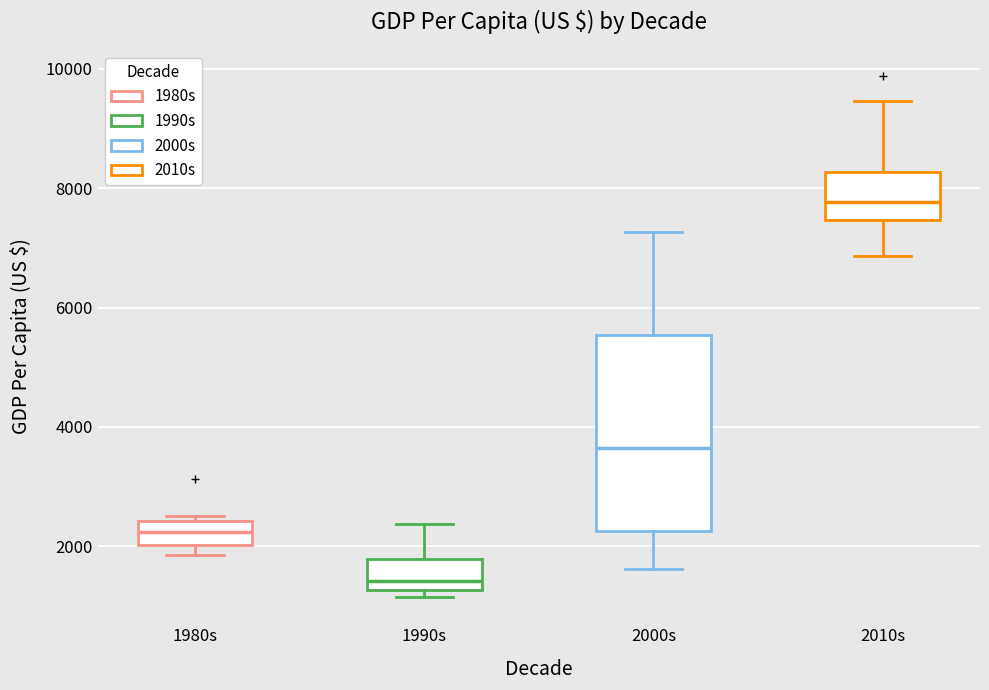

Where is the lower edge of the box for 1990s on the y-axis? The values are not printed on the chart, so give them approximately, as read against the axis.

1200